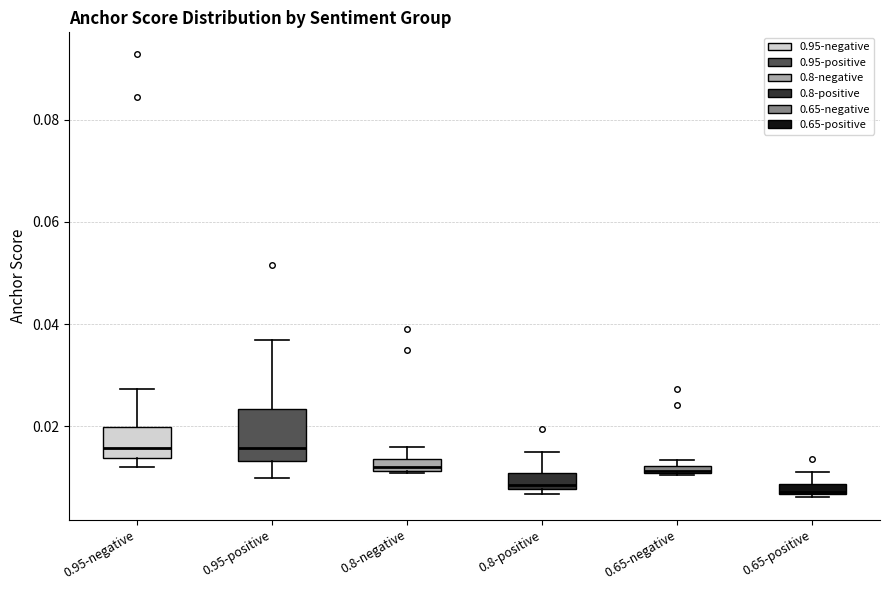

Which box is the tallest, from its lower edge to its upper edge?

0.95-positive